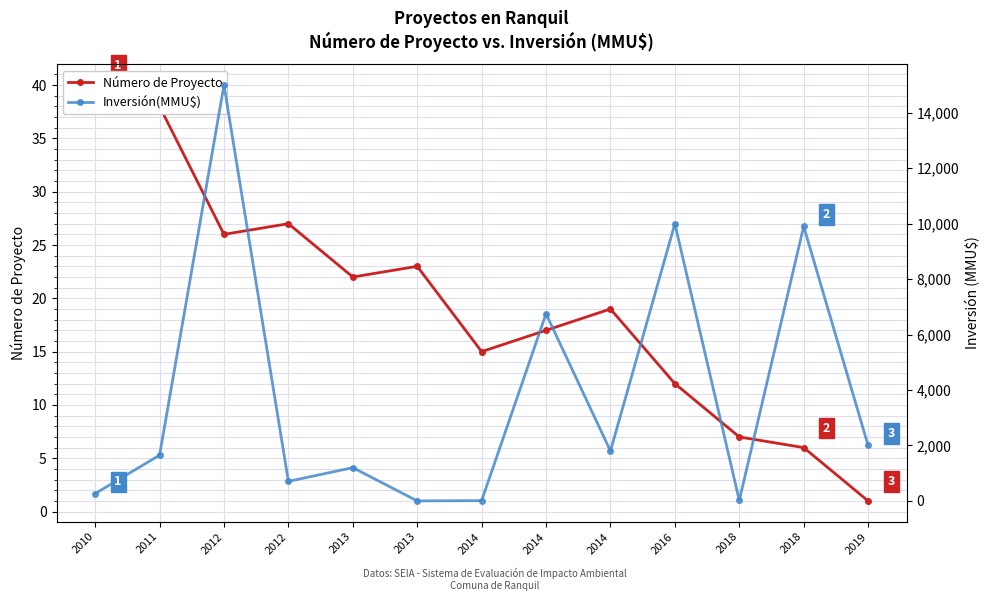

The Inversión(MMU$) series shows 4712 at 2014. True or false?

False